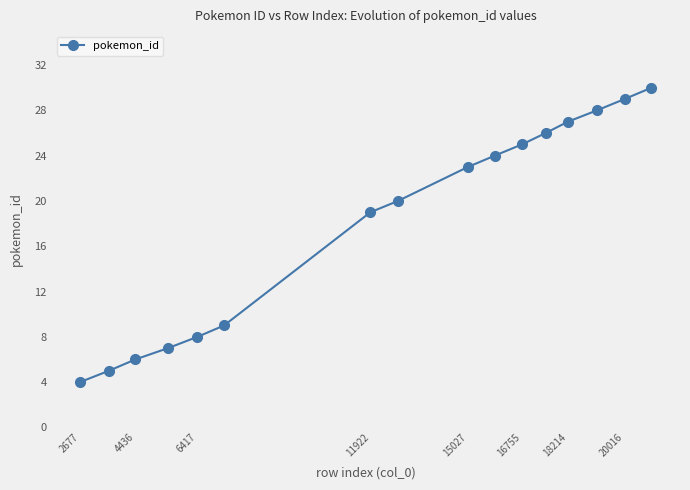

What is the maximum value shown in the chart?

30